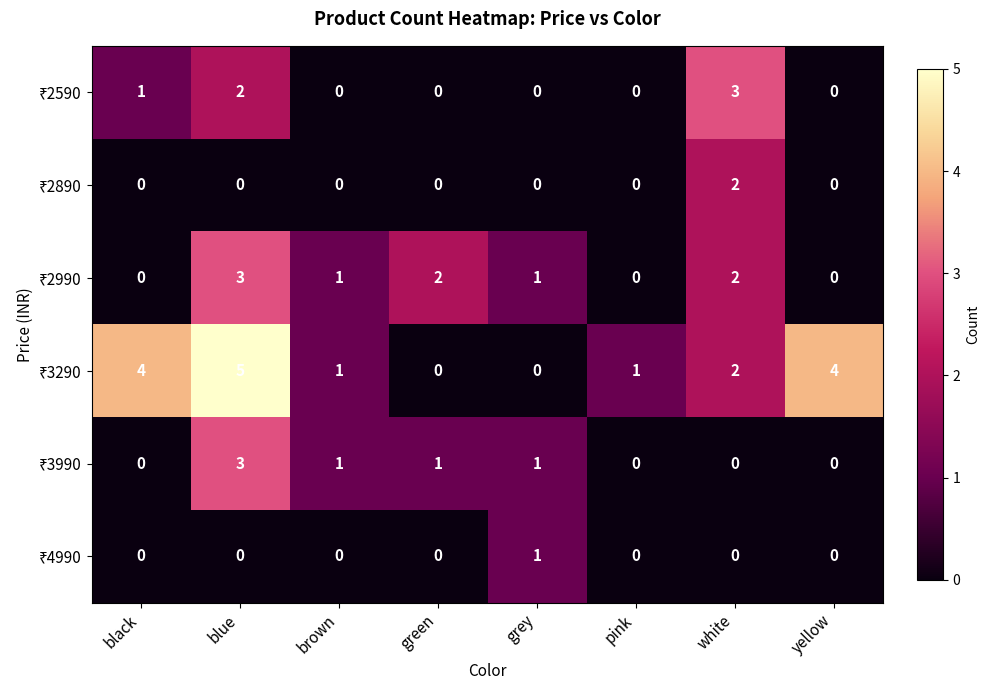

Which category has the highest value across all series?

blue